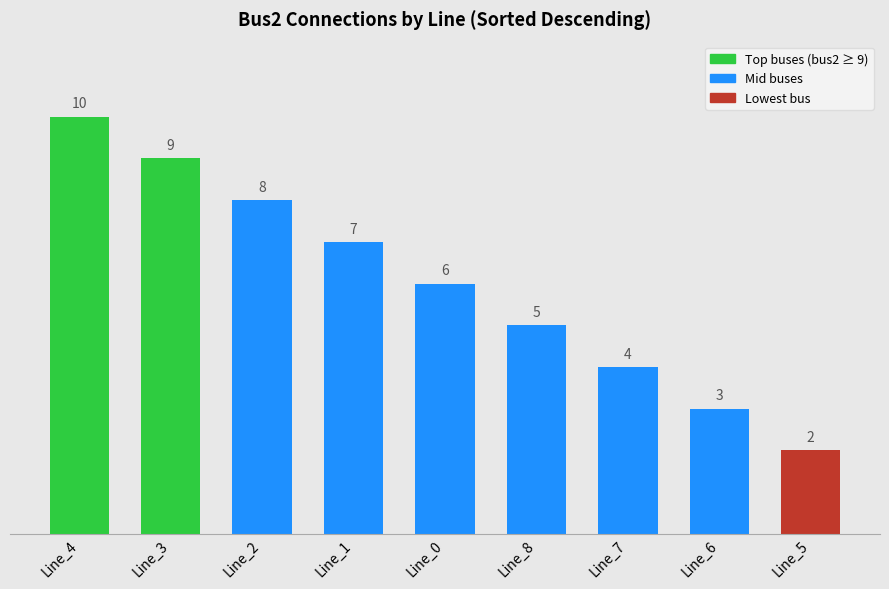

The value at Line_7 is 7. True or false?

False